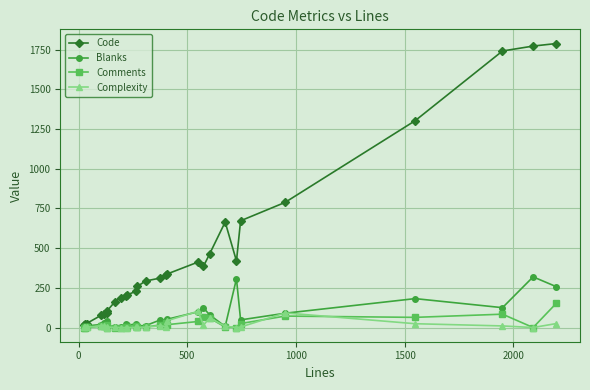

Rank the series by their maximum value, from highest to lowest.

Code, Blanks, Comments, Complexity